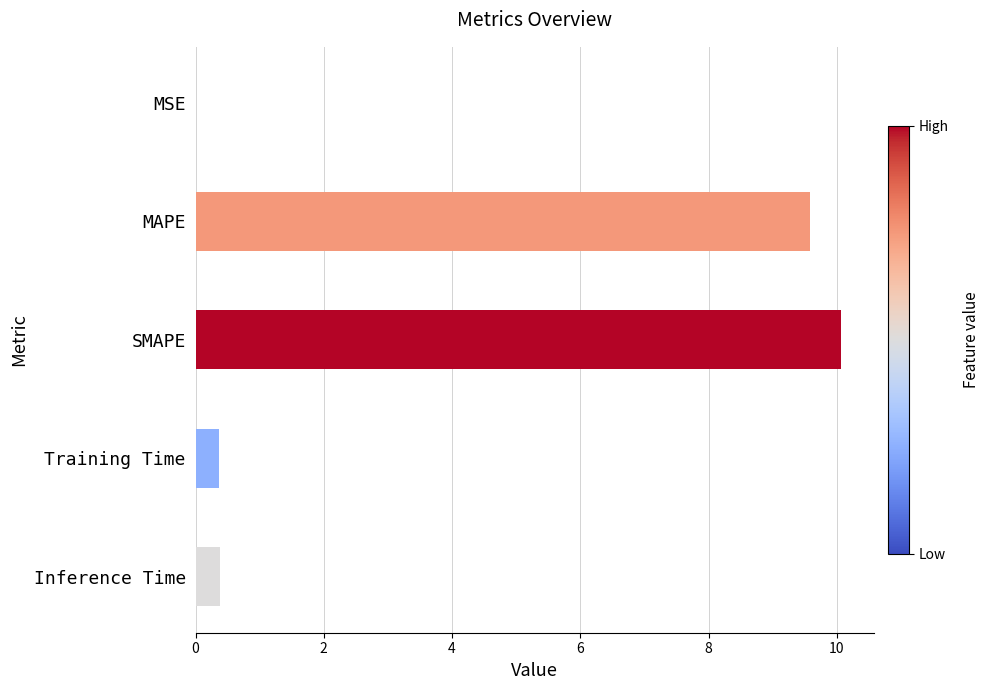

Between MAPE and SMAPE, which is larger?

SMAPE